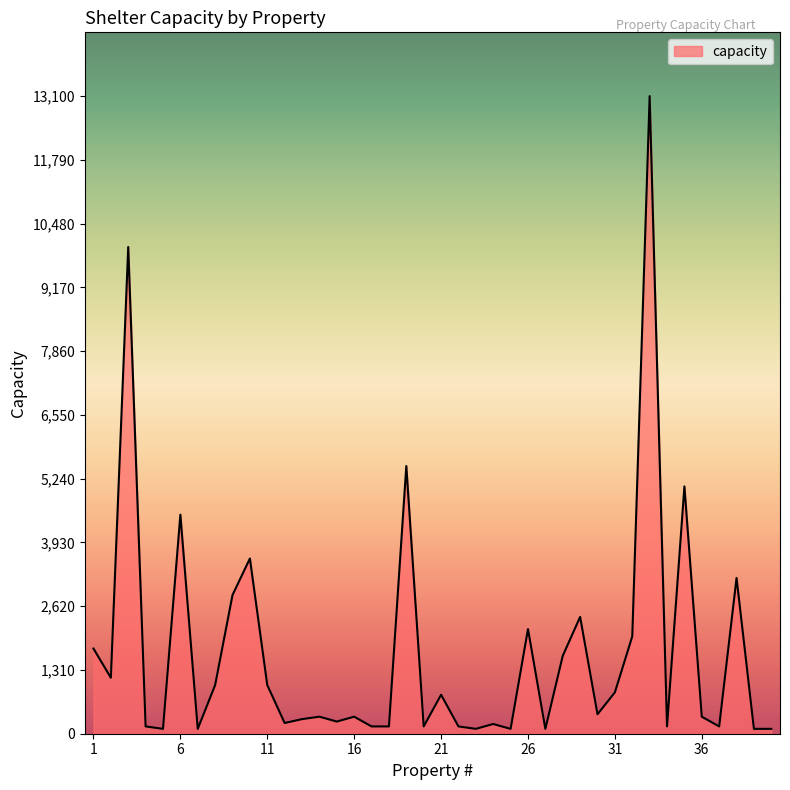

Count the number of categories in the chart.

40